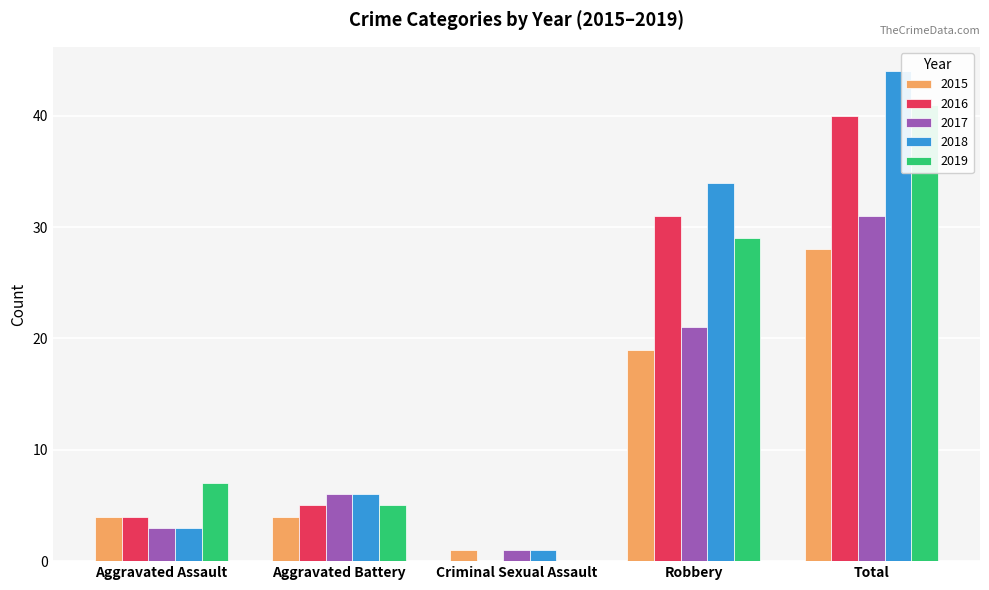

Are the bars horizontal?

No